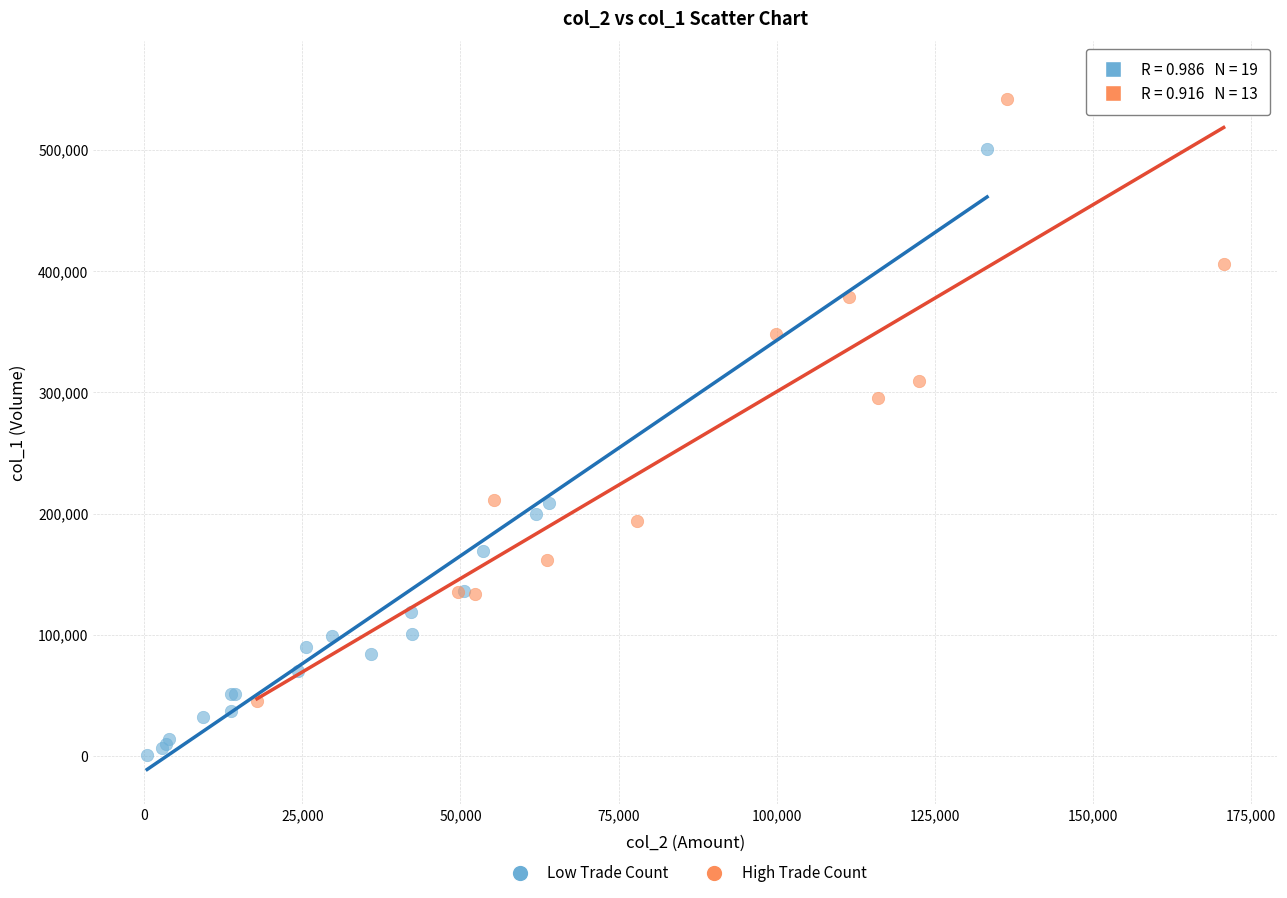

Which series reaches the maximum Y coordinate?

High Trade Count